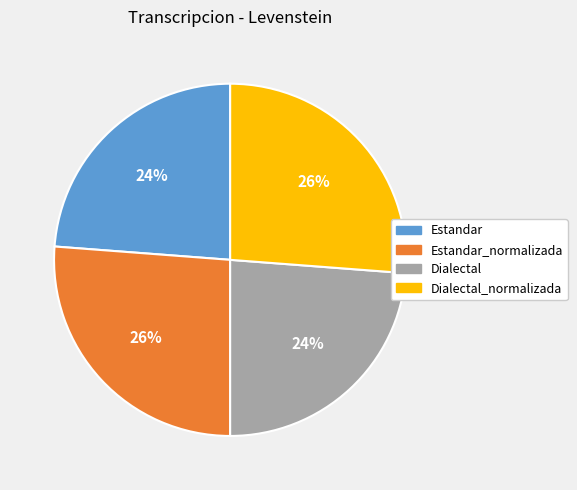

How many slices are in this pie chart?

4